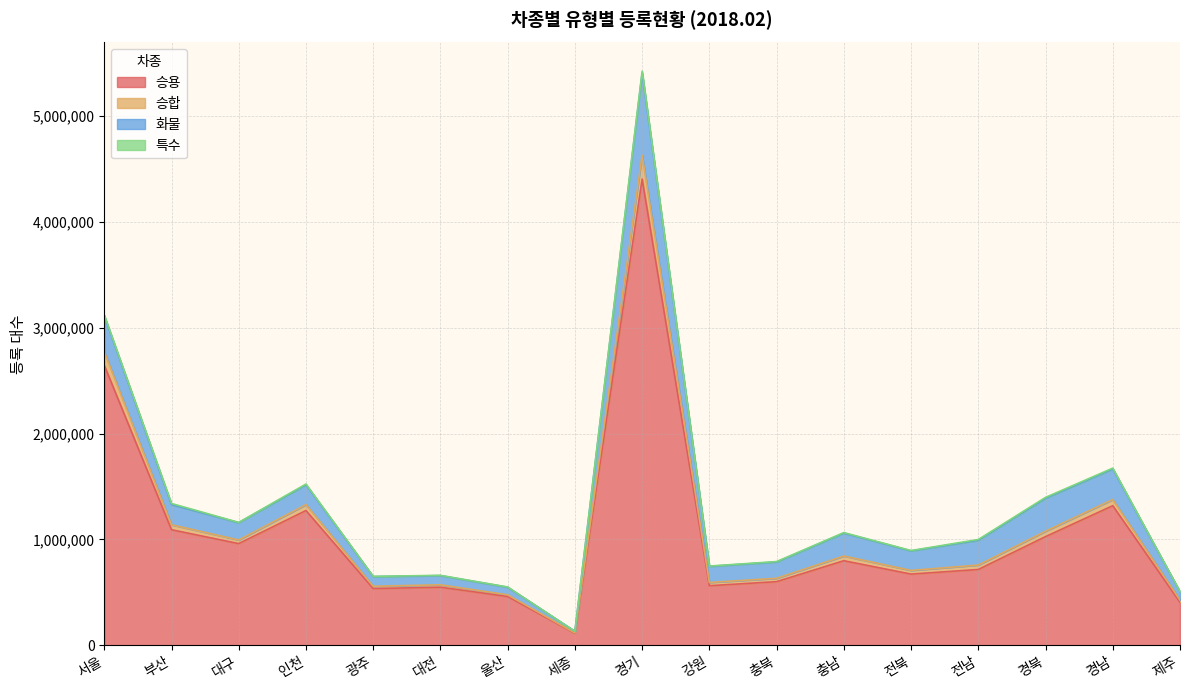

What is the smallest value displayed?

114031